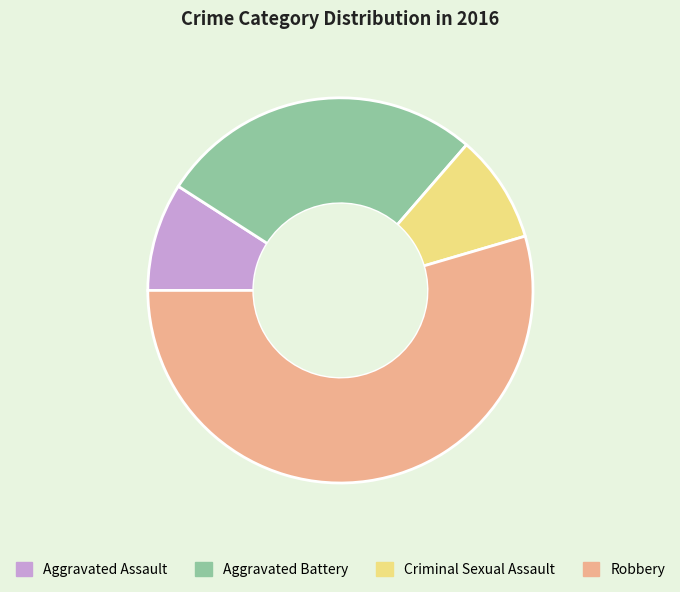

Is the sum of Aggravated Battery and Robbery greater than half?

Yes